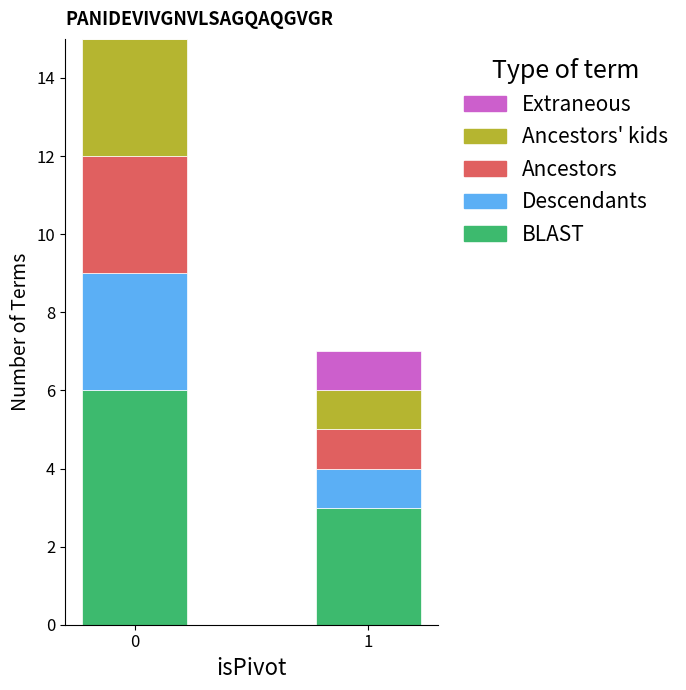

Reading left to right, list the values for the BLAST series.

0=6	1=3